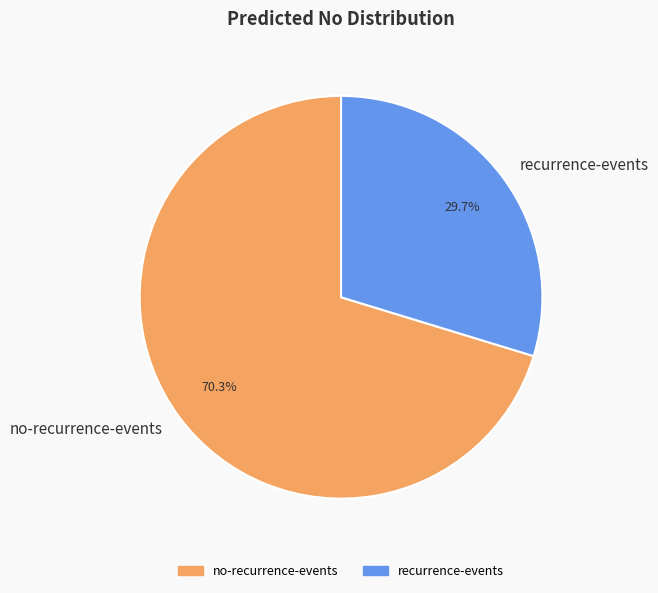

What percentage do no-recurrence-events and recurrence-events together represent?

100.0%